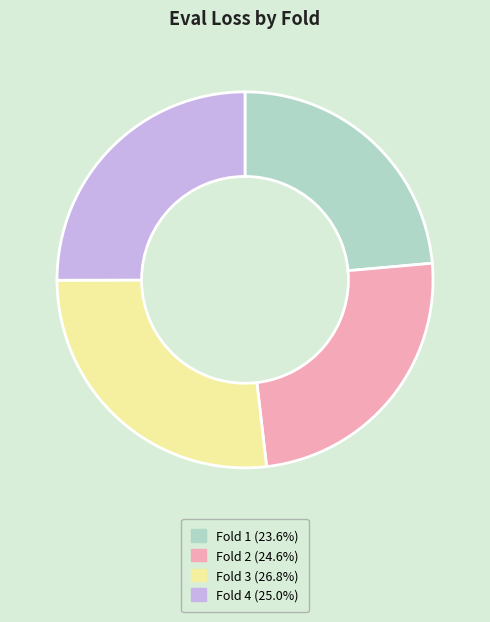

How many segments does this pie chart have?

4